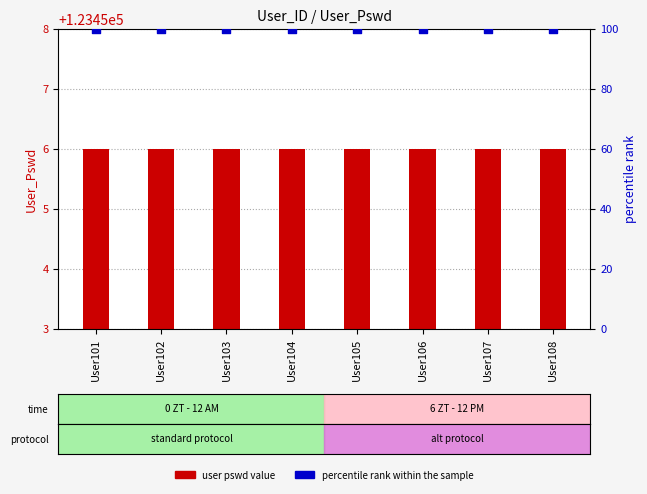

What is the total value across all series at User101?

123556